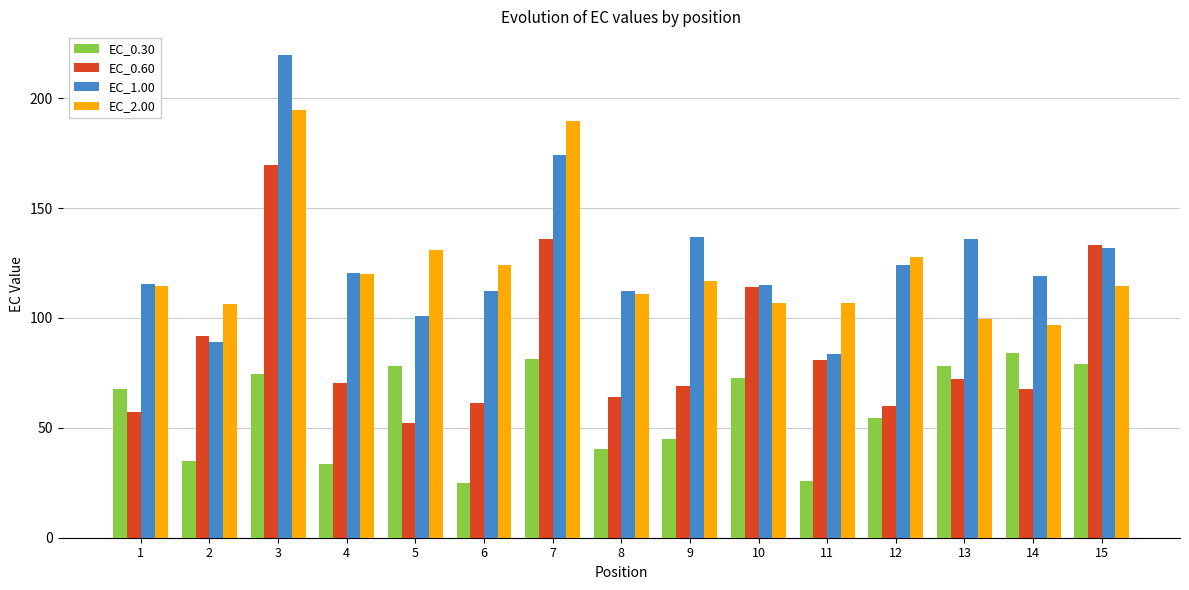

Read the EC_1.00 value at 1.

115.6